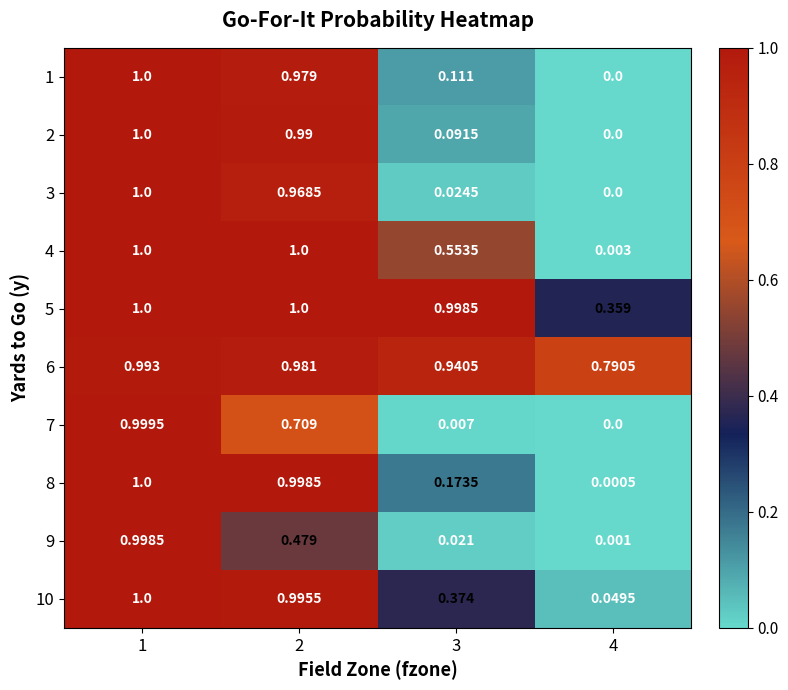

How many values in the 3 series exceed 0?

3